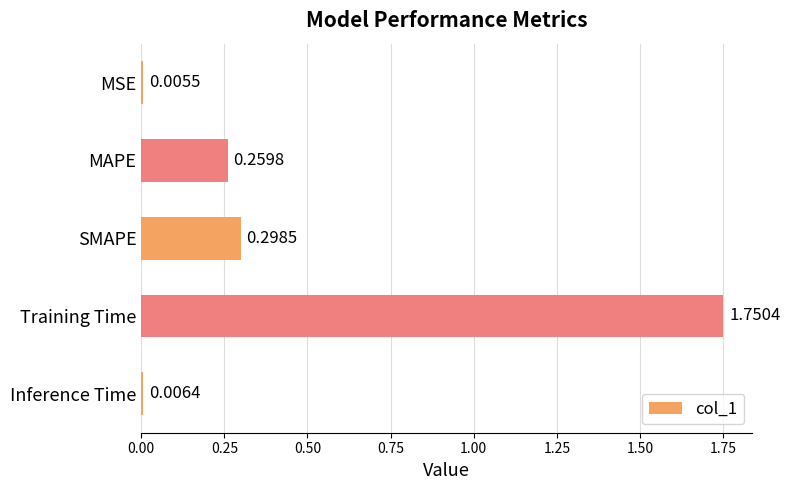

What is the sum of the values at SMAPE and Training Time?

2.0